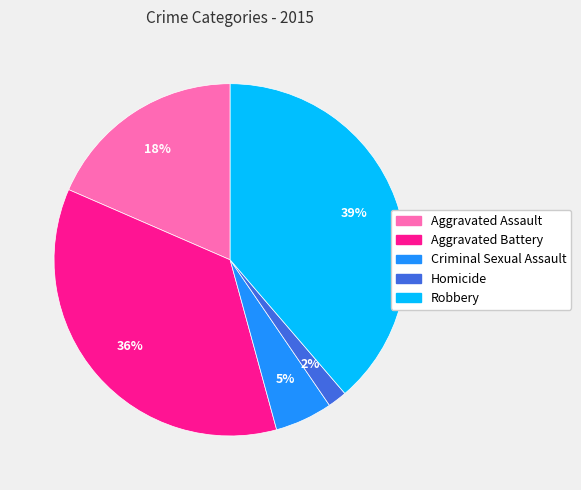

Is the sum of Aggravated Assault and Homicide greater than half?

No